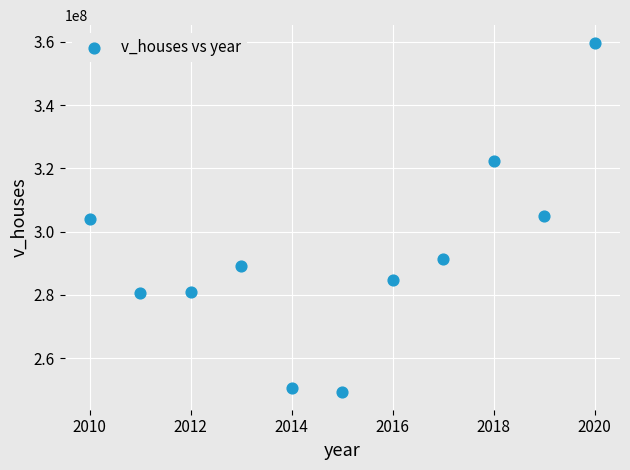

What is the average X value?

2015